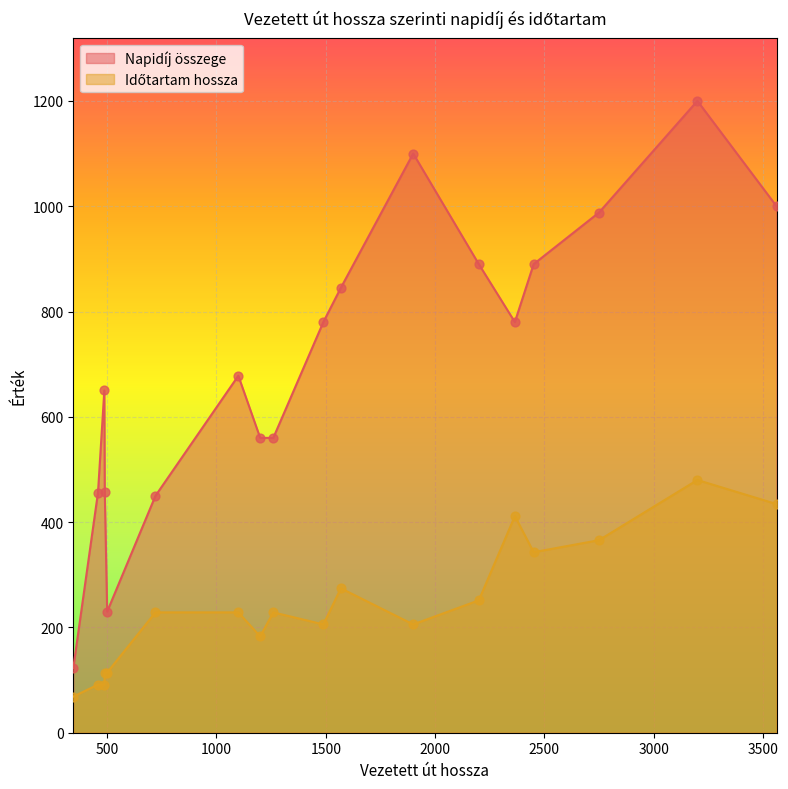

At how many categories does at least one series exceed 289?

16